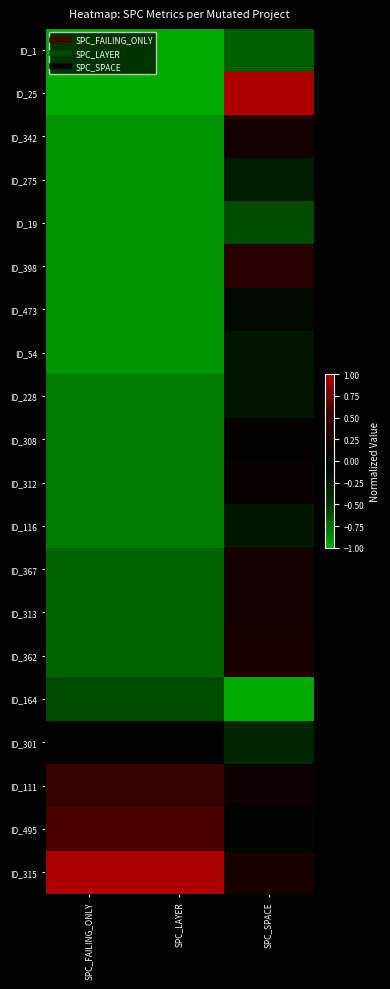

Reading right to left, extract all data points from this chart.

ID_1: SPC_SPACE=-0.7	SPC_LAYER=-1.0	SPC_FAILING_ONLY=-1.0
ID_25: SPC_SPACE=1.0	SPC_LAYER=-1.0	SPC_FAILING_ONLY=-1.0
ID_342: SPC_SPACE=0.2	SPC_LAYER=-0.9	SPC_FAILING_ONLY=-0.9
ID_275: SPC_SPACE=-0.3	SPC_LAYER=-0.9	SPC_FAILING_ONLY=-0.9
ID_19: SPC_SPACE=-0.6	SPC_LAYER=-0.9	SPC_FAILING_ONLY=-0.9
ID_398: SPC_SPACE=0.4	SPC_LAYER=-0.9	SPC_FAILING_ONLY=-0.9
ID_473: SPC_SPACE=-0.1	SPC_LAYER=-0.9	SPC_FAILING_ONLY=-0.9
ID_54: SPC_SPACE=-0.2	SPC_LAYER=-0.9	SPC_FAILING_ONLY=-0.9
ID_228: SPC_SPACE=-0.2	SPC_LAYER=-0.8	SPC_FAILING_ONLY=-0.8
ID_308: SPC_SPACE=0.1	SPC_LAYER=-0.8	SPC_FAILING_ONLY=-0.8
ID_312: SPC_SPACE=0.1	SPC_LAYER=-0.8	SPC_FAILING_ONLY=-0.8
ID_116: SPC_SPACE=-0.2	SPC_LAYER=-0.8	SPC_FAILING_ONLY=-0.8
ID_367: SPC_SPACE=0.2	SPC_LAYER=-0.7	SPC_FAILING_ONLY=-0.7
ID_313: SPC_SPACE=0.2	SPC_LAYER=-0.7	SPC_FAILING_ONLY=-0.7
ID_362: SPC_SPACE=0.2	SPC_LAYER=-0.7	SPC_FAILING_ONLY=-0.7
ID_164: SPC_SPACE=-1.0	SPC_LAYER=-0.6	SPC_FAILING_ONLY=-0.6
ID_301: SPC_SPACE=-0.4	SPC_LAYER=0.0	SPC_FAILING_ONLY=0.0
ID_111: SPC_SPACE=0.1	SPC_LAYER=0.5	SPC_FAILING_ONLY=0.5
ID_495: SPC_SPACE=-0.1	SPC_LAYER=0.6	SPC_FAILING_ONLY=0.6
ID_315: SPC_SPACE=0.2	SPC_LAYER=1.0	SPC_FAILING_ONLY=1.0